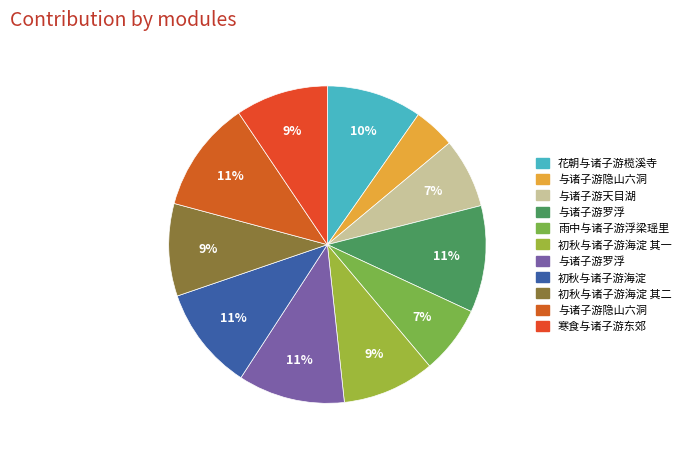

Count the number of slices in the pie.

11